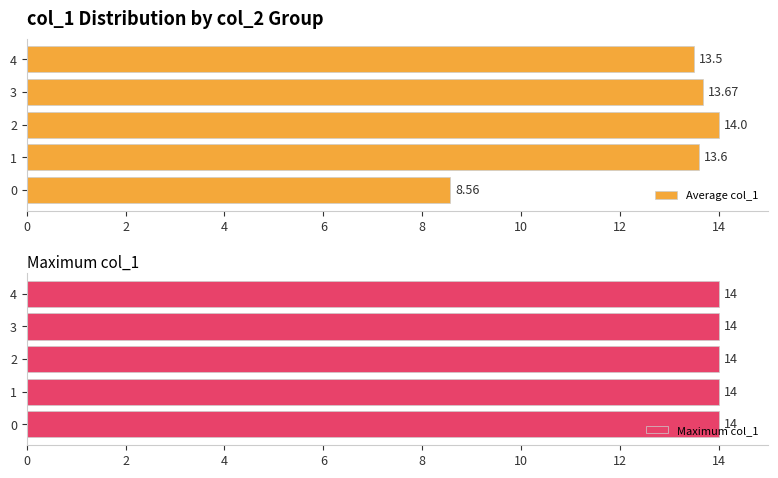

Rank the categories by Average col_1 value from lowest to highest.

0, 4, 1, 3, 2